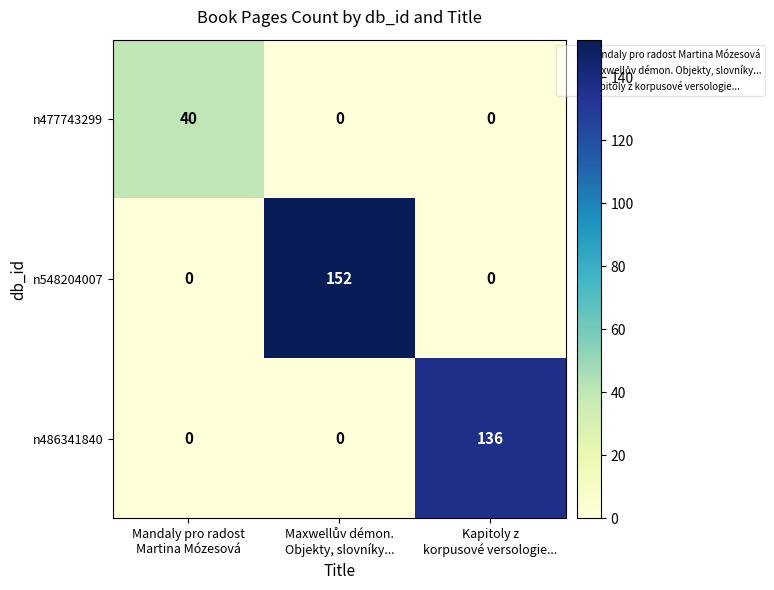

Count the n486341840 values in the range 0 to 136.

3